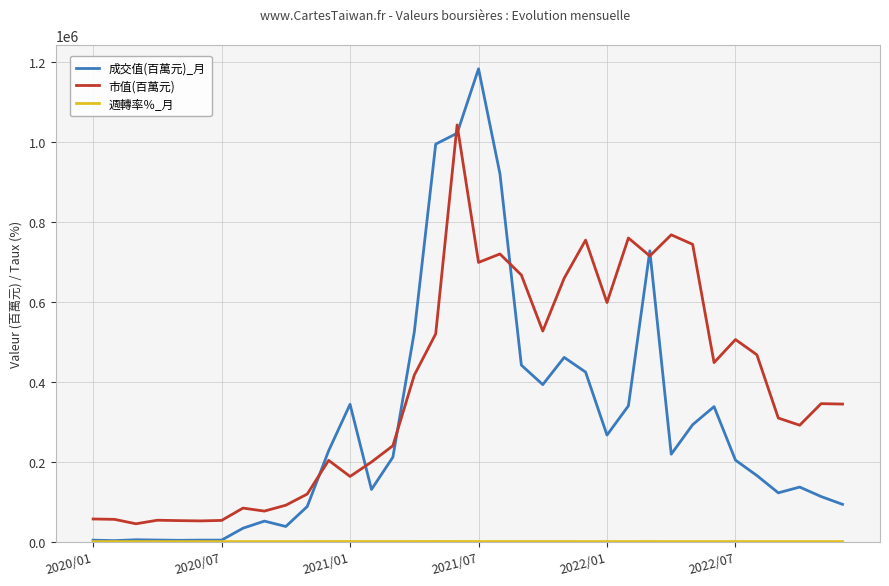

Does the chart have visible grid lines?

Yes